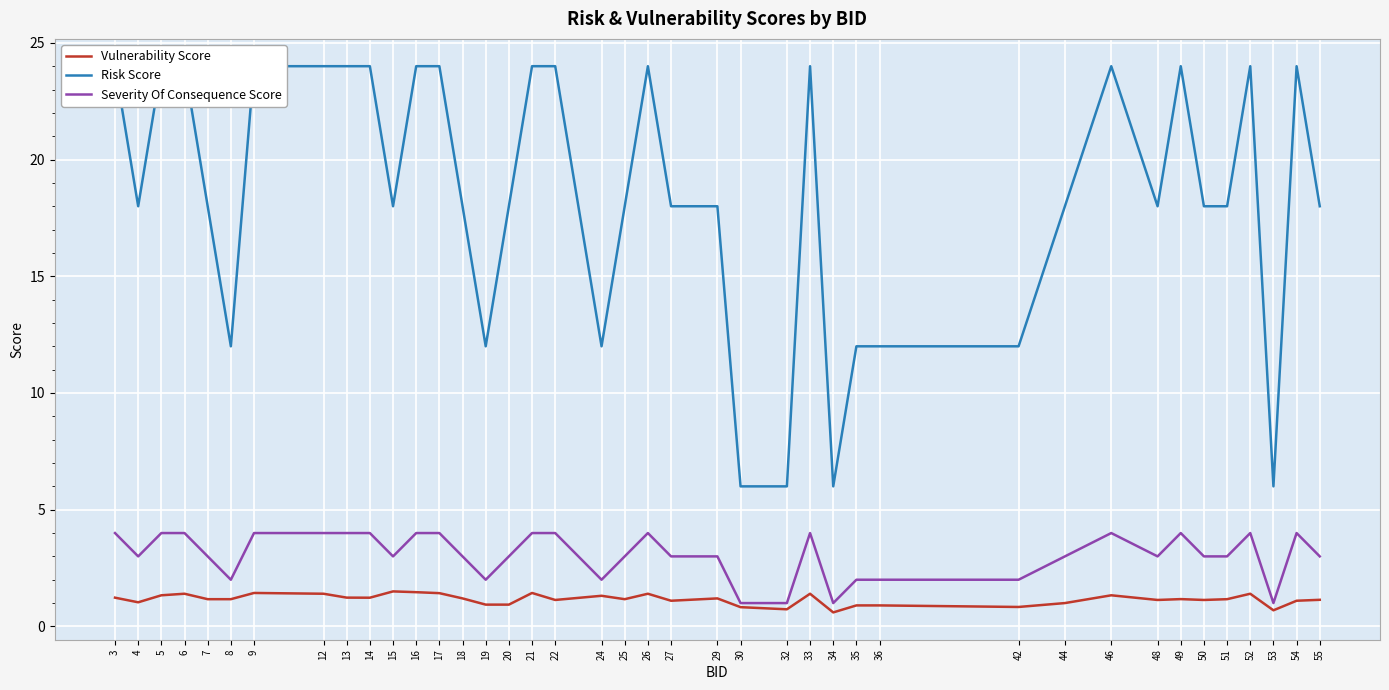

What is the average value of the Vulnerability Score series?

1.2